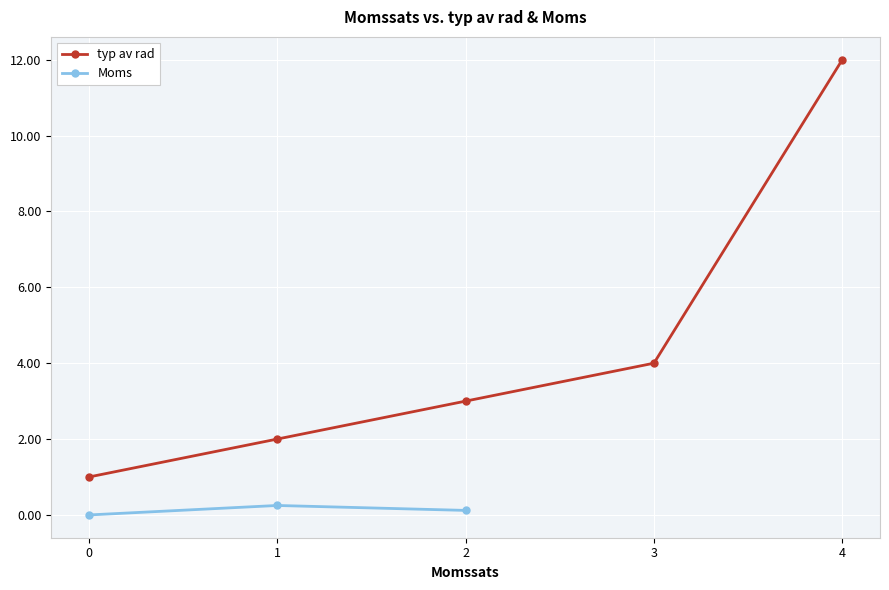

Which series has the widest spread of values?

typ av rad